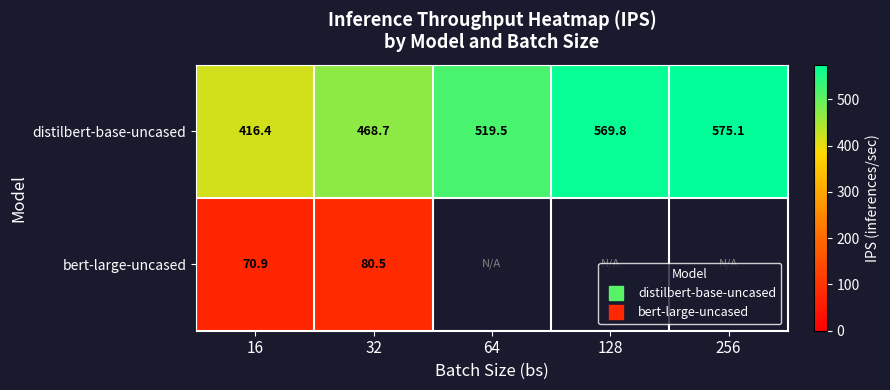

What is the difference between the distilbert-base-uncased values at 16 and 64?

103.1